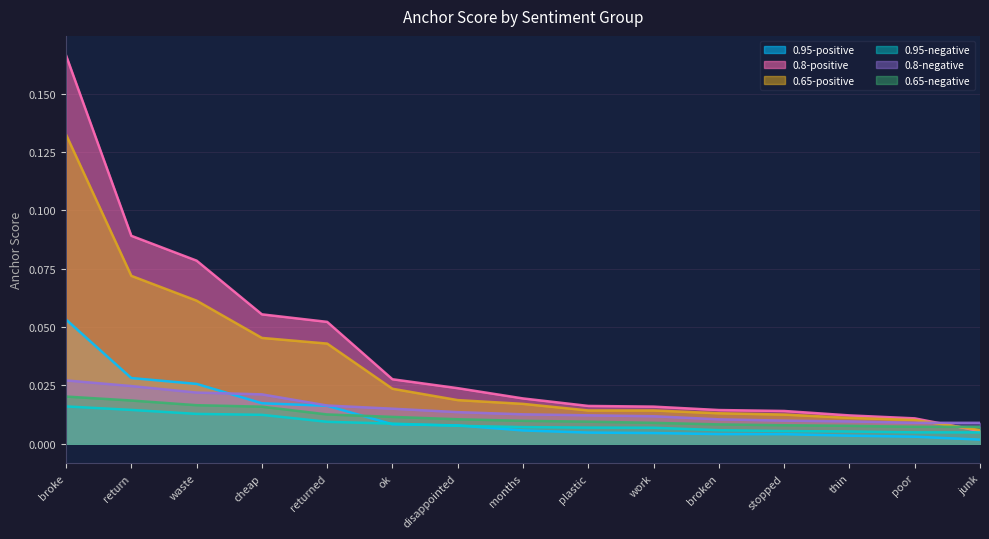

Rank the categories by 0.65-positive value from lowest to highest.

junk, poor, thin, stopped, broken, work, plastic, months, disappointed, ok, returned, cheap, waste, return, broke